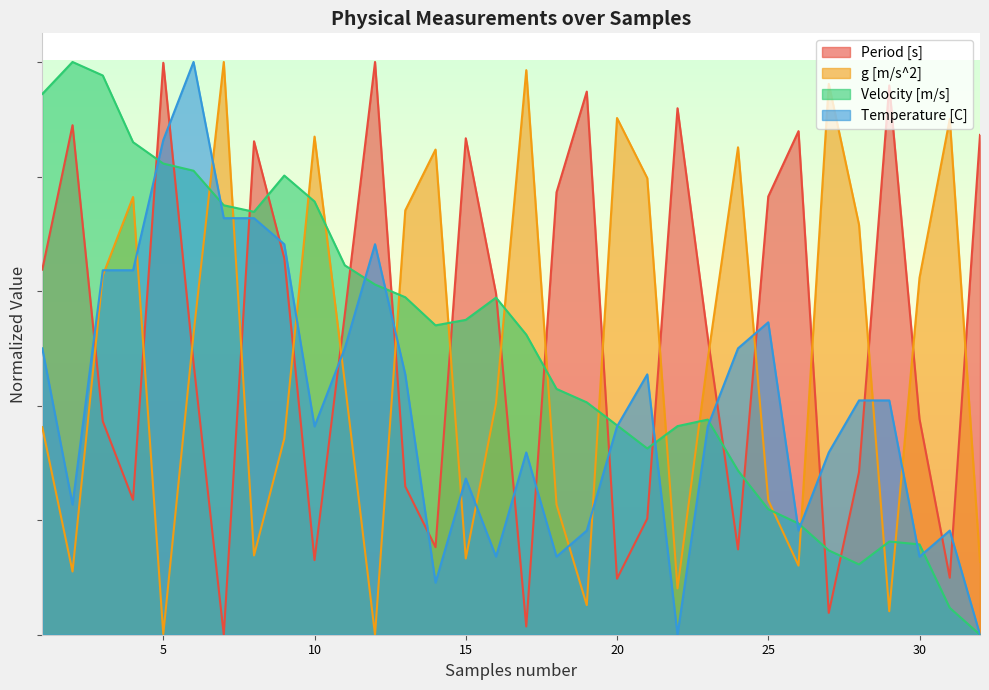

How many interior local peaks does the Period [s] series have?

9